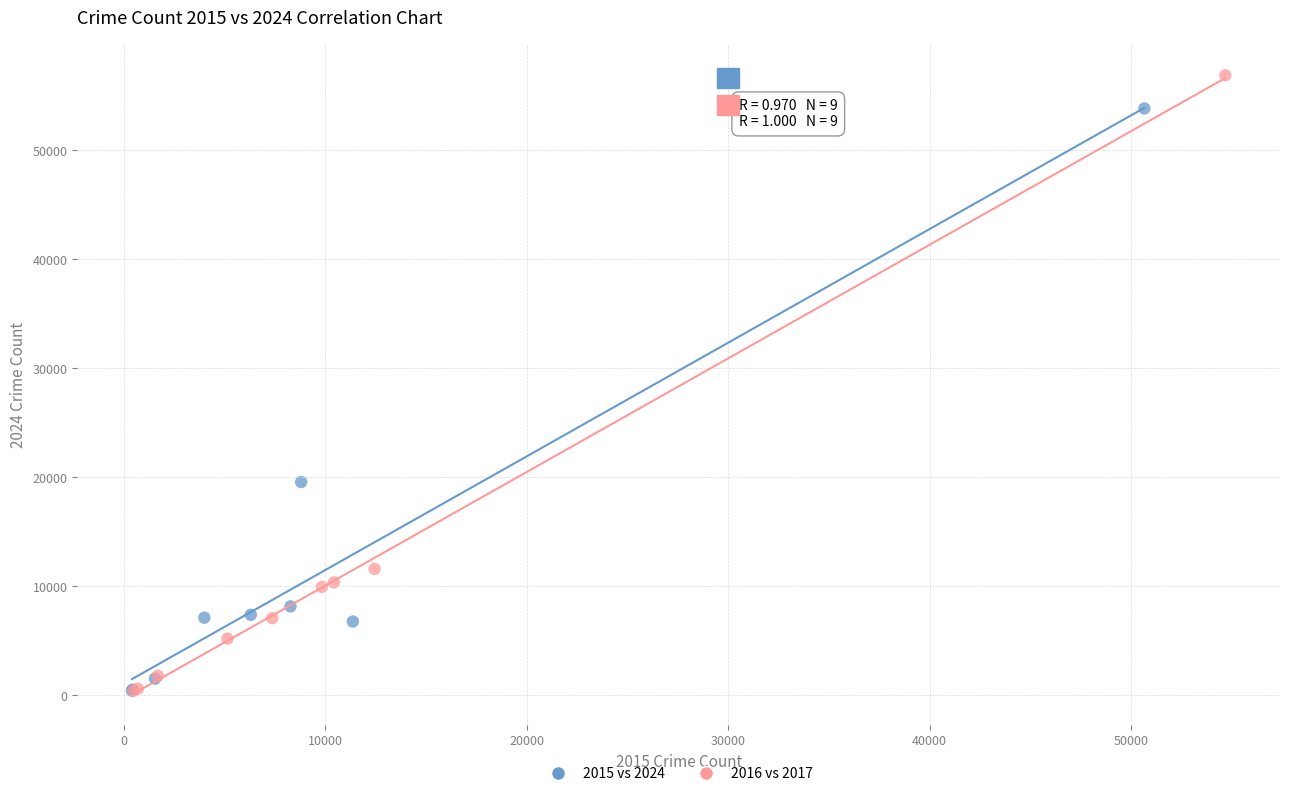

Which series has the widest spread of Y values?

2016 vs 2017